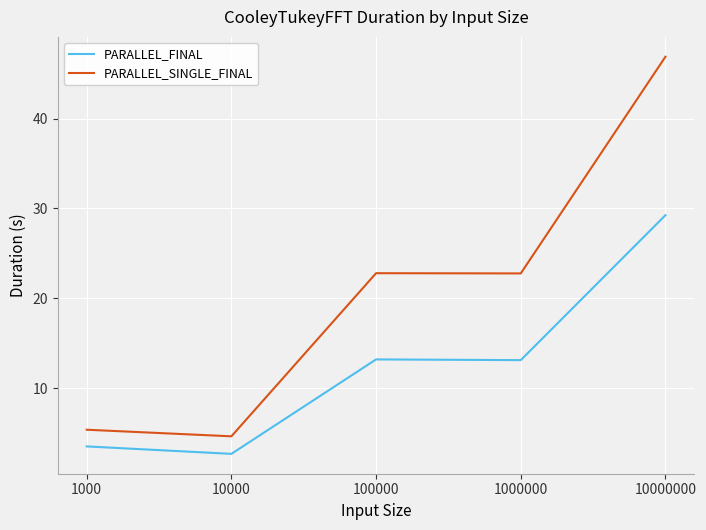

True or false: PARALLEL_FINAL has a value of 13.2 at 100000.

True